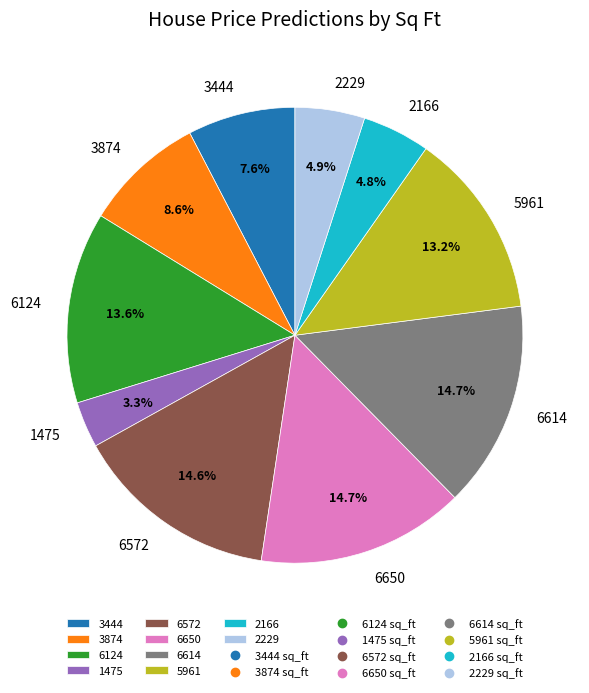

Which slice is the smallest?

1475